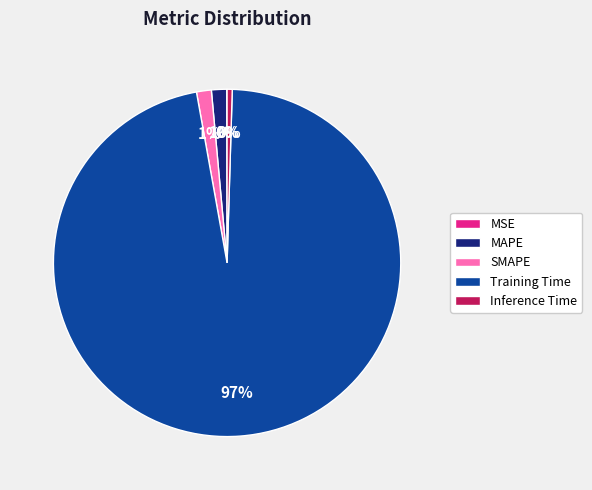

Which slice is the largest?

Training Time